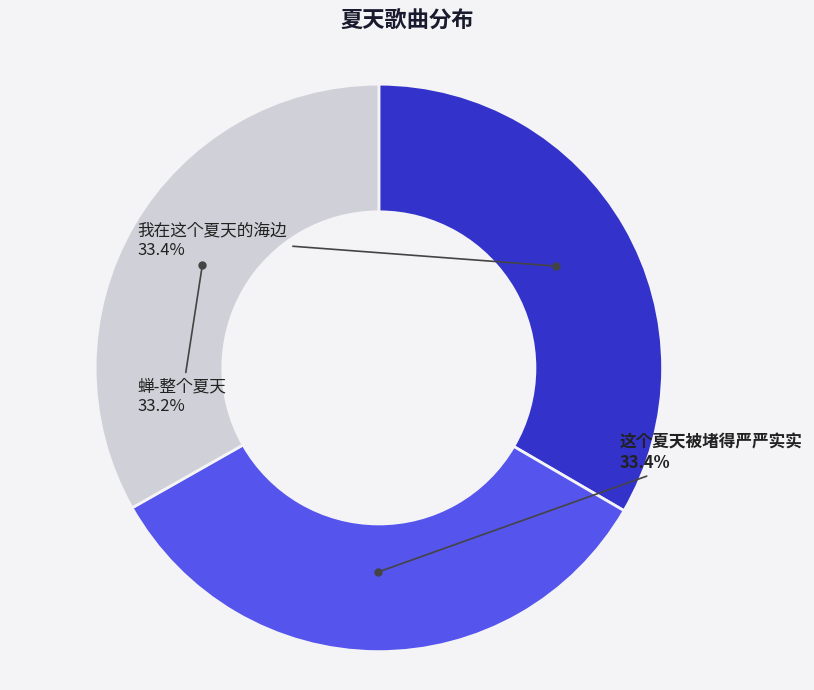

Count the number of slices in the pie.

3